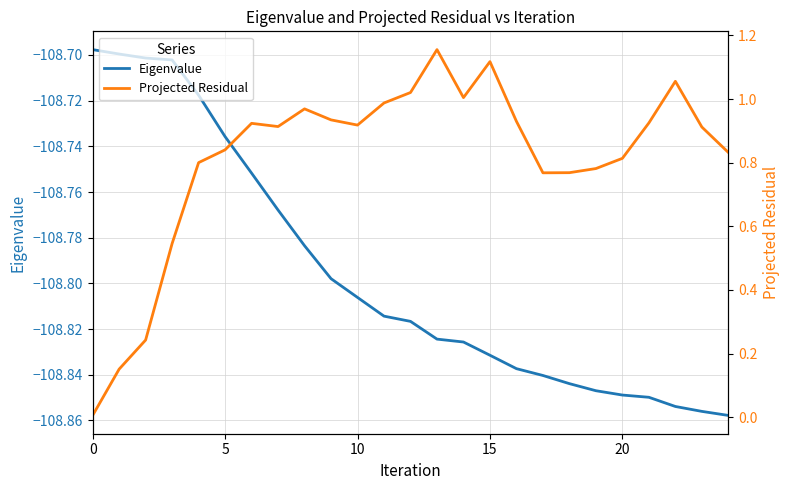

Rank the series by their average value, from highest to lowest.

Projected Residual, Eigenvalue